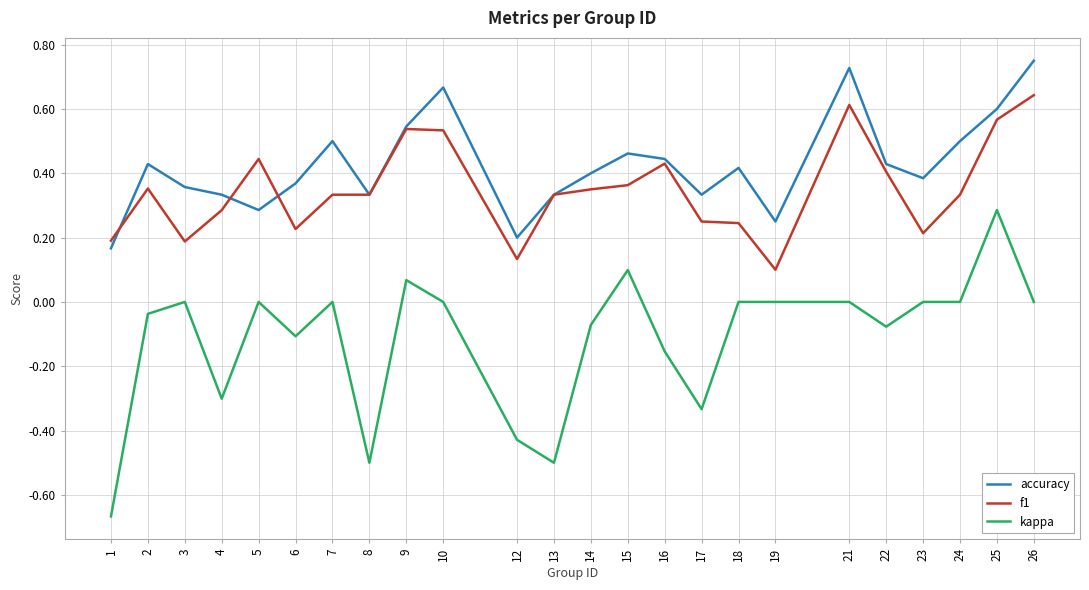

True or false: kappa and f1 intersect in this chart.

False